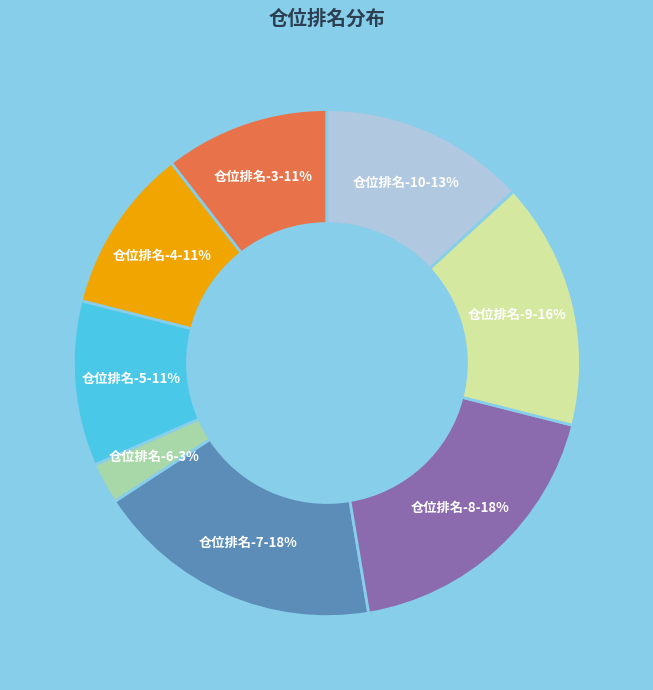

Do 仓位排名-9 and 仓位排名-6 together represent more than half of the pie?

No